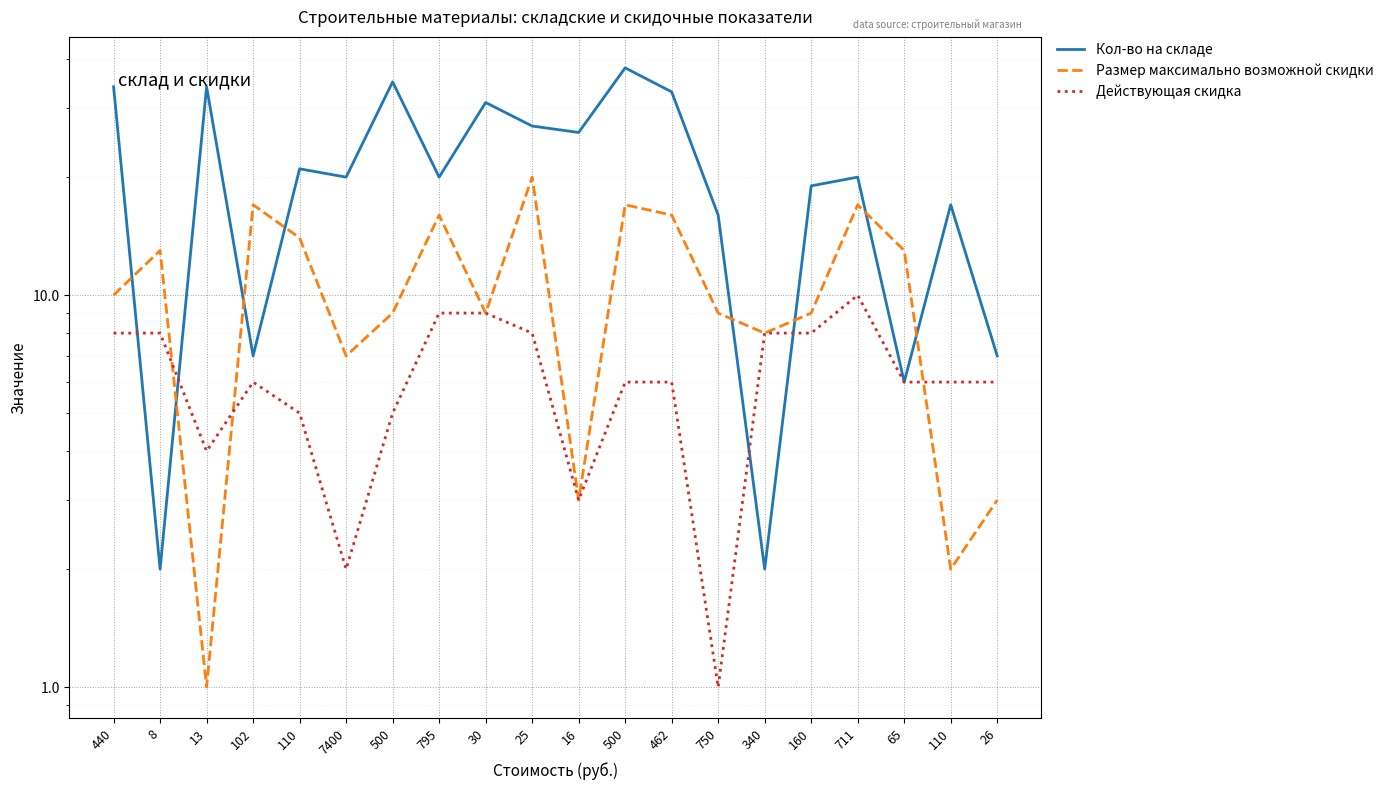

Which series changed the most between 13 and 30?

Размер максимально возможной скидки